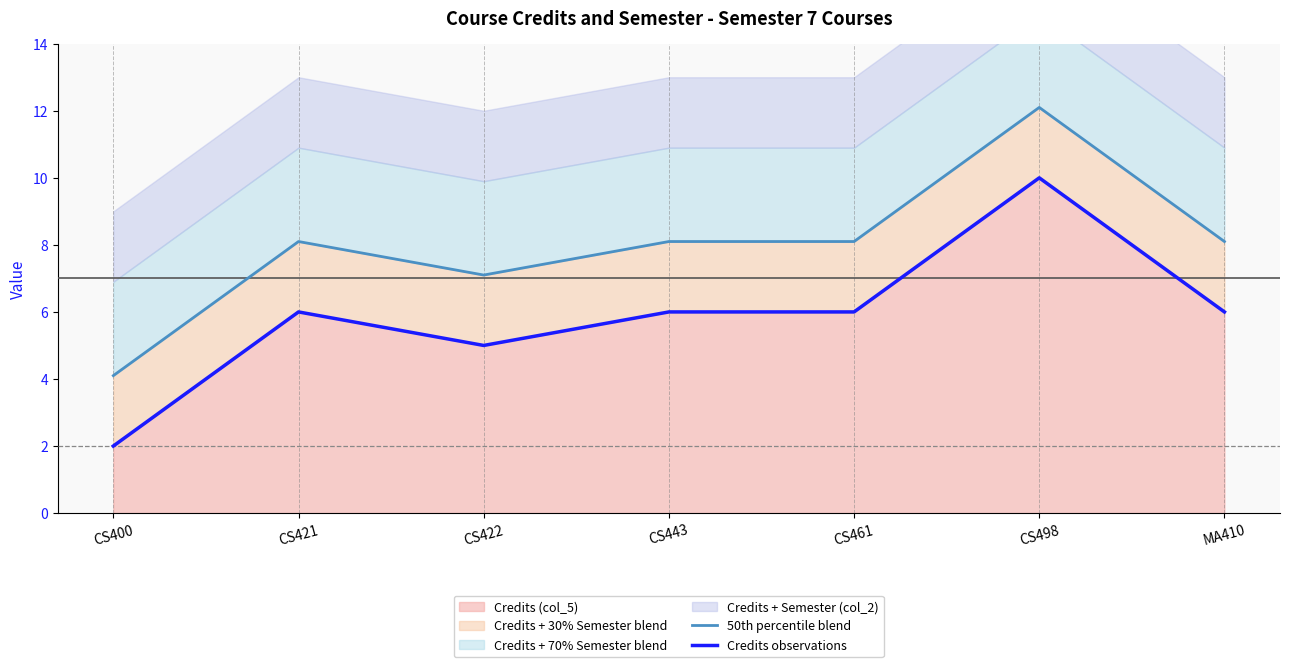

Which series has the widest spread of values?

50th percentile blend